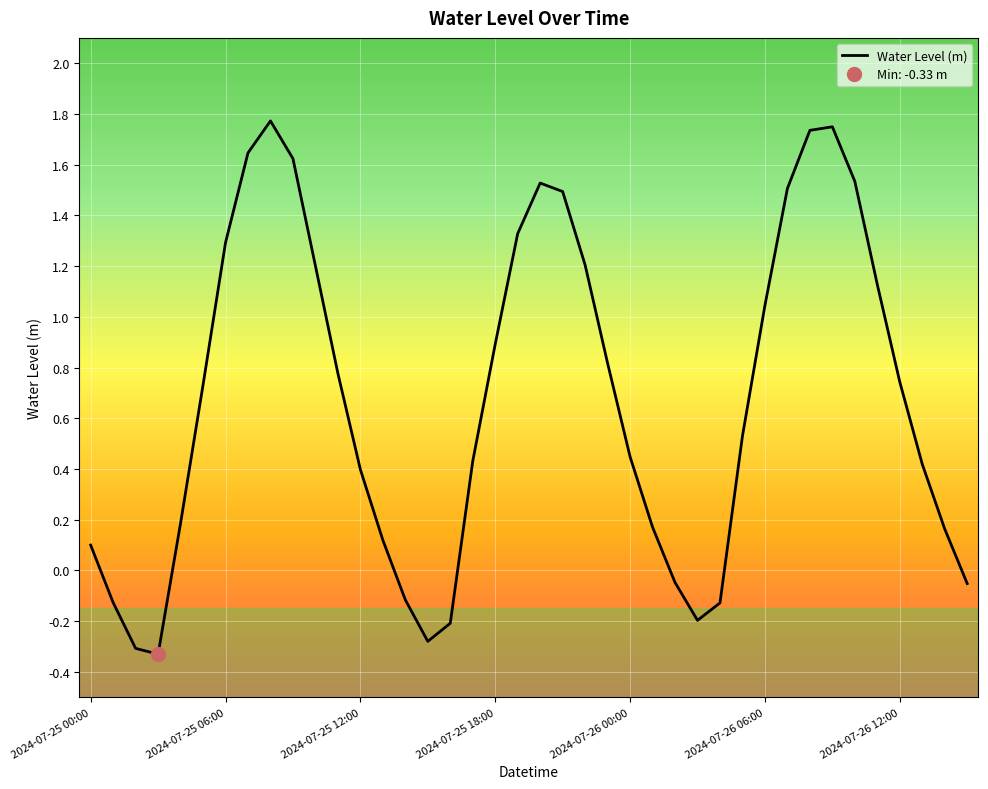

What is the label of the 12th point from the right?

2024-07-26 04:00